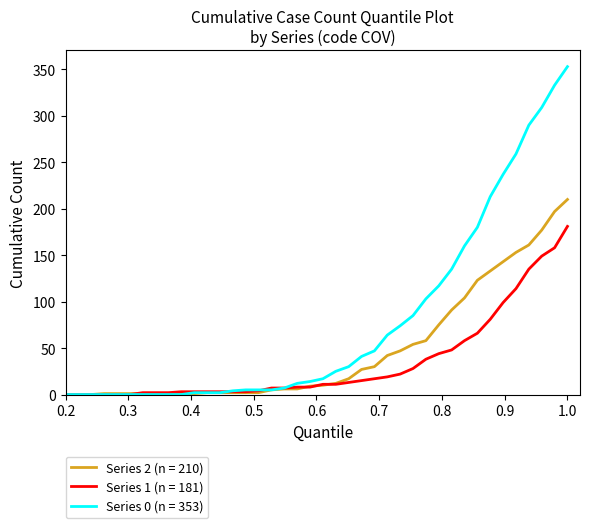

List the series in order of their overall mean, highest first.

Series 0 (n = 353), Series 2 (n = 210), Series 1 (n = 181)